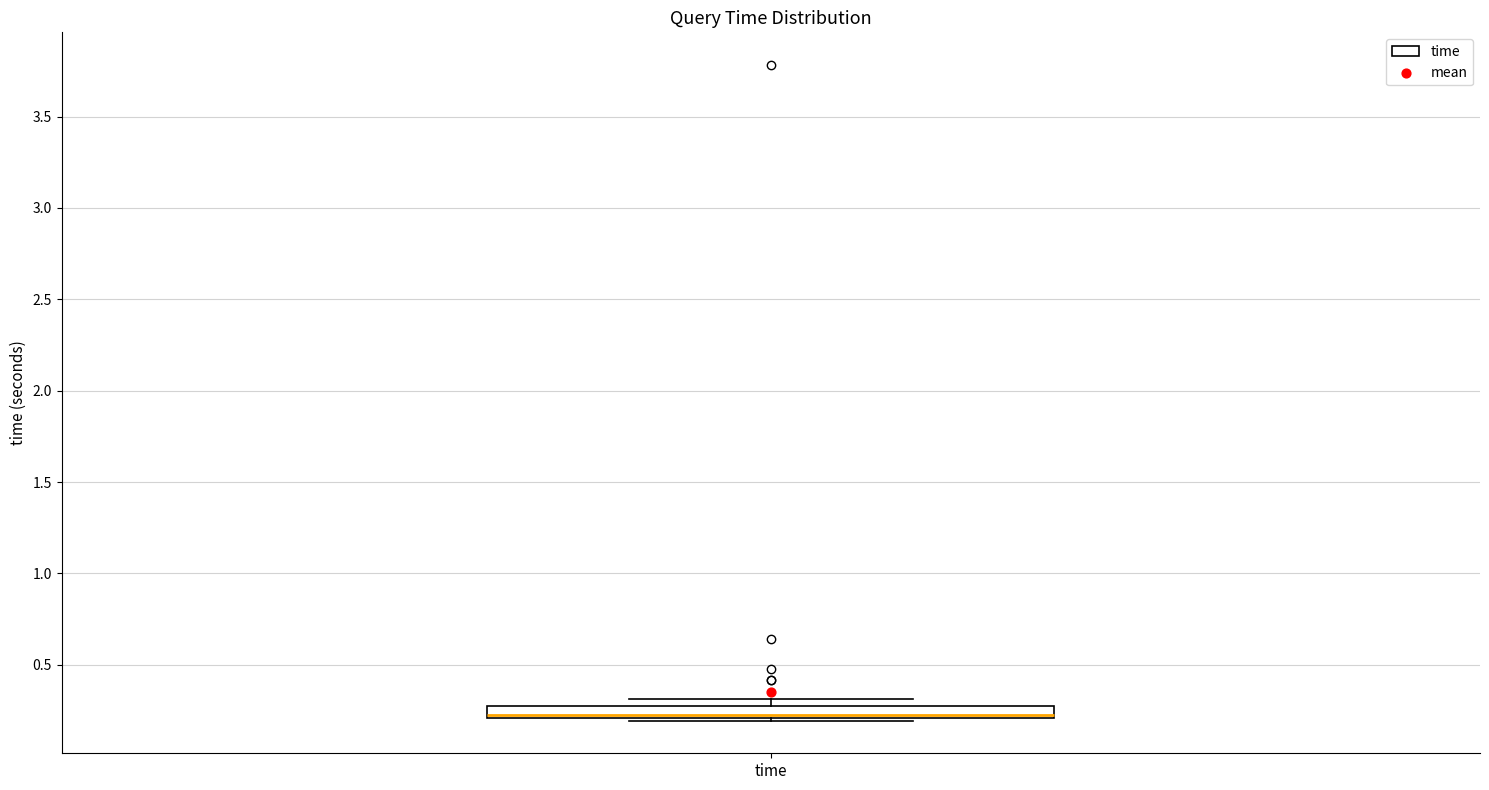

Where is the upper edge of the box for time on the y-axis? The values are not printed on the chart, so give them approximately, as read against the axis.

0.3